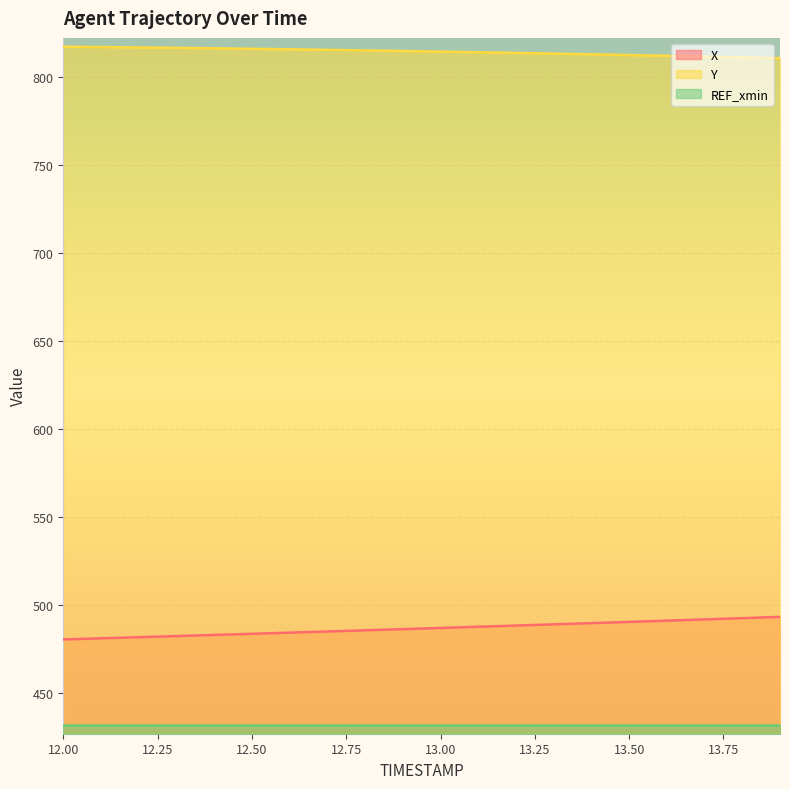

Which series has the largest total across all categories?

Y